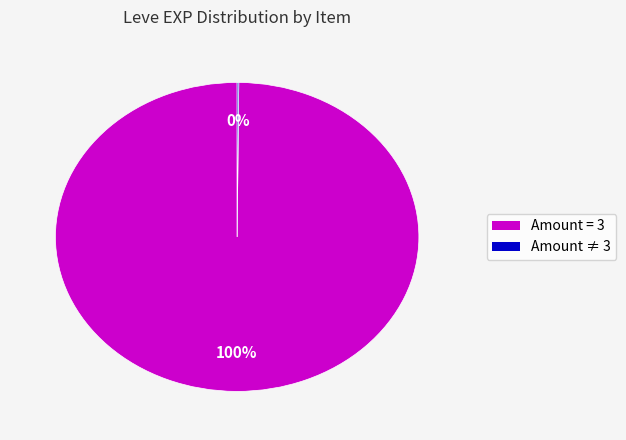

Does any single category account for the majority?

Yes